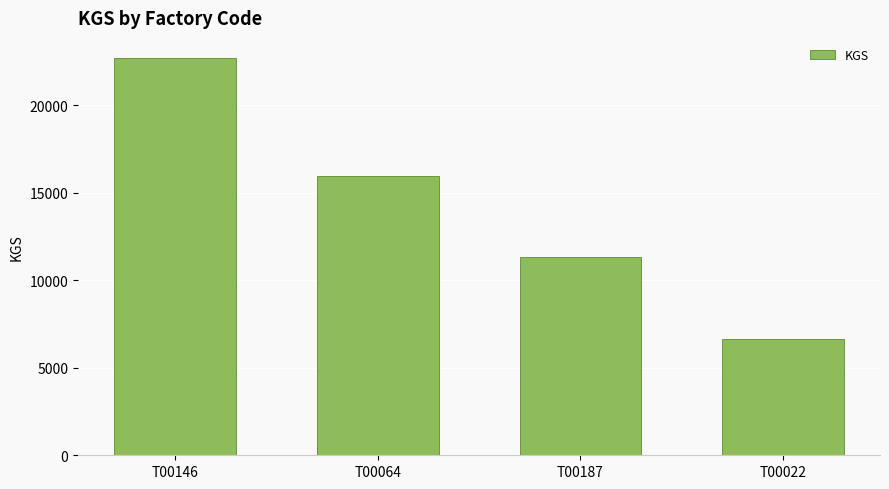

Approximately how many times larger is the value at T00064 compared to T00146?

0.7